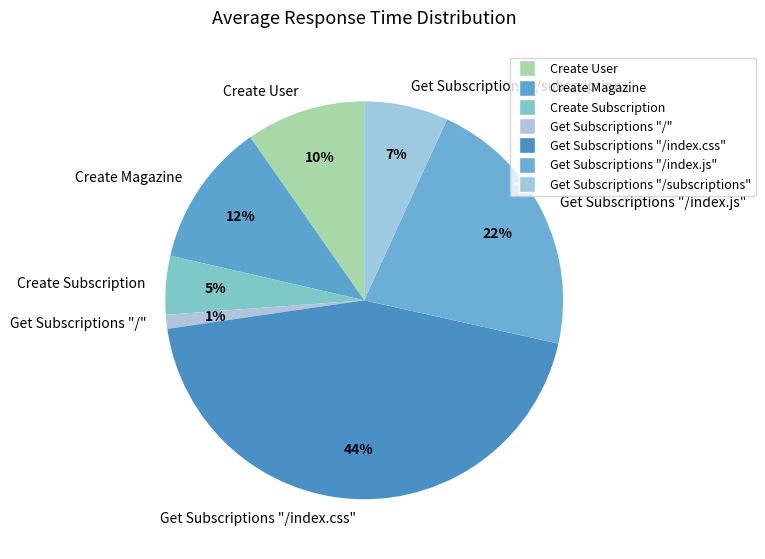

Do Create Magazine and Create User together represent more than half of the pie?

No